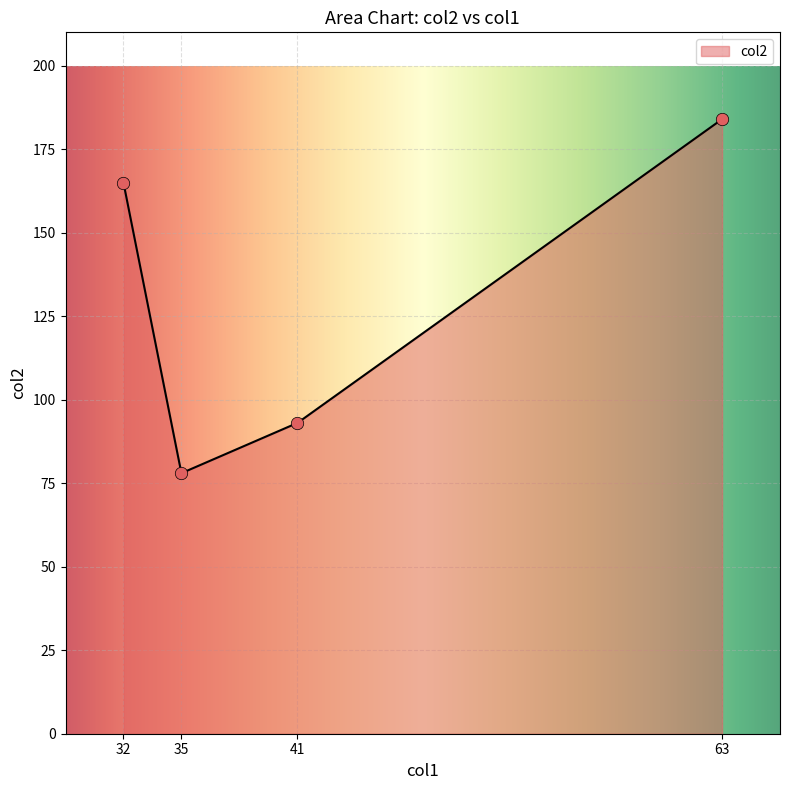

Approximately how many times larger is the value at 63 compared to 32?

1.1